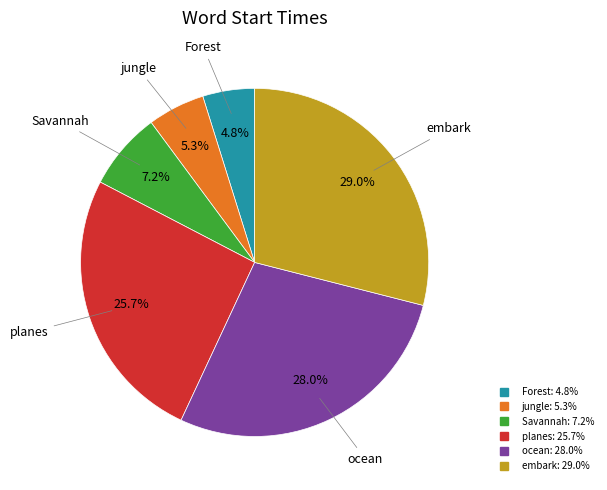

Is it true that ocean is 28% of the pie?

True